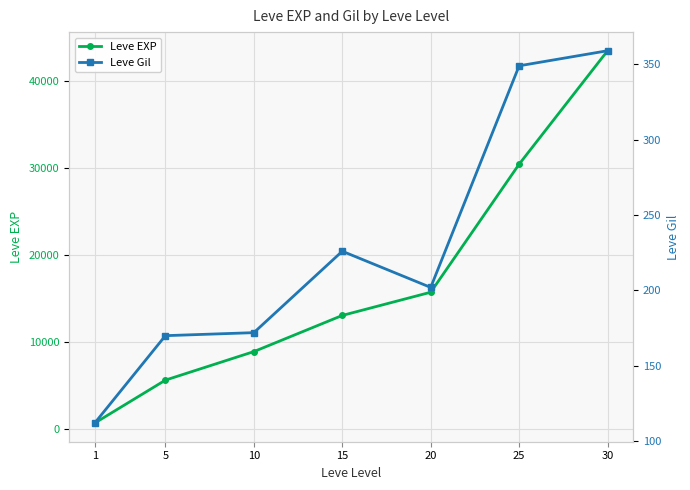

What is the value of the Leve EXP point at the 2nd from the left?

5578